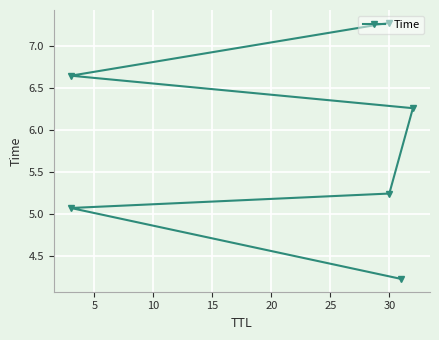

What is the difference between the values at 25 and 15?

1.0